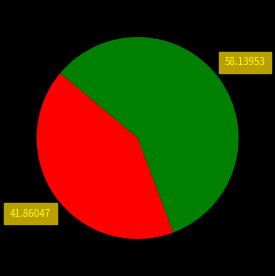

Is there a majority slice in this chart?

Yes